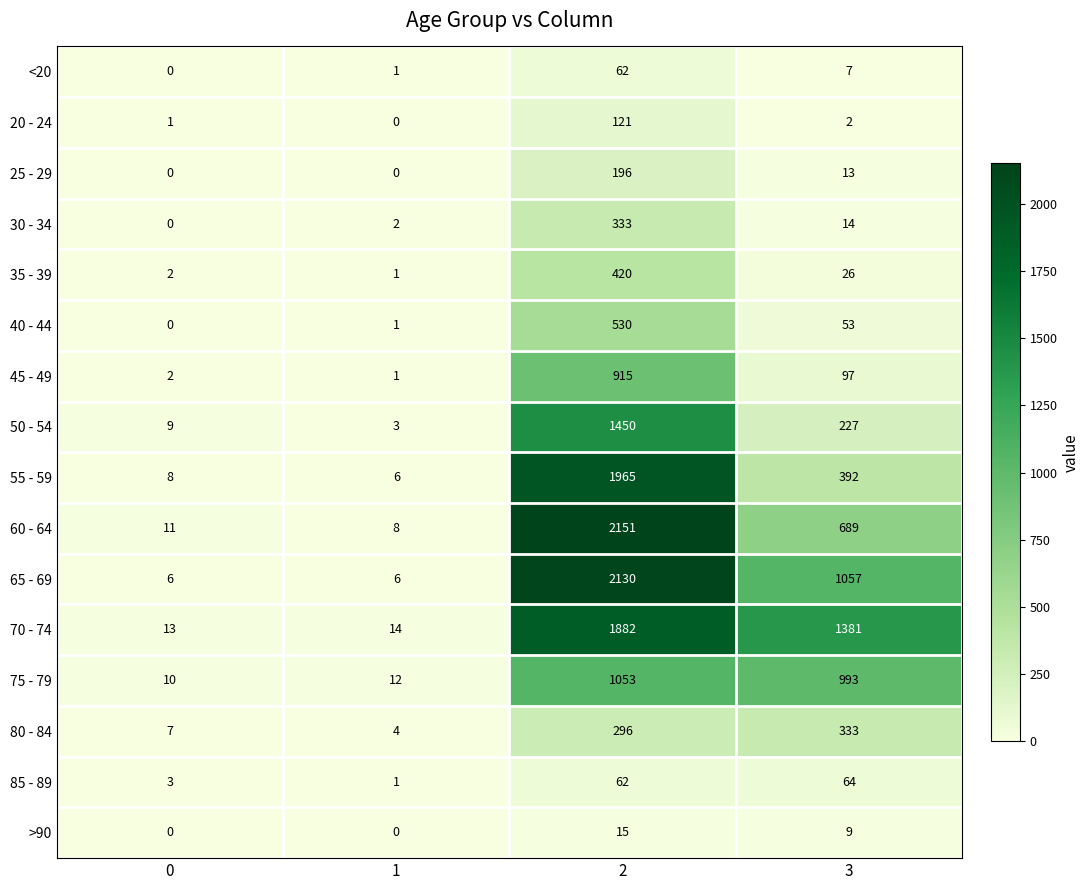

How many series are shown in this chart?

16